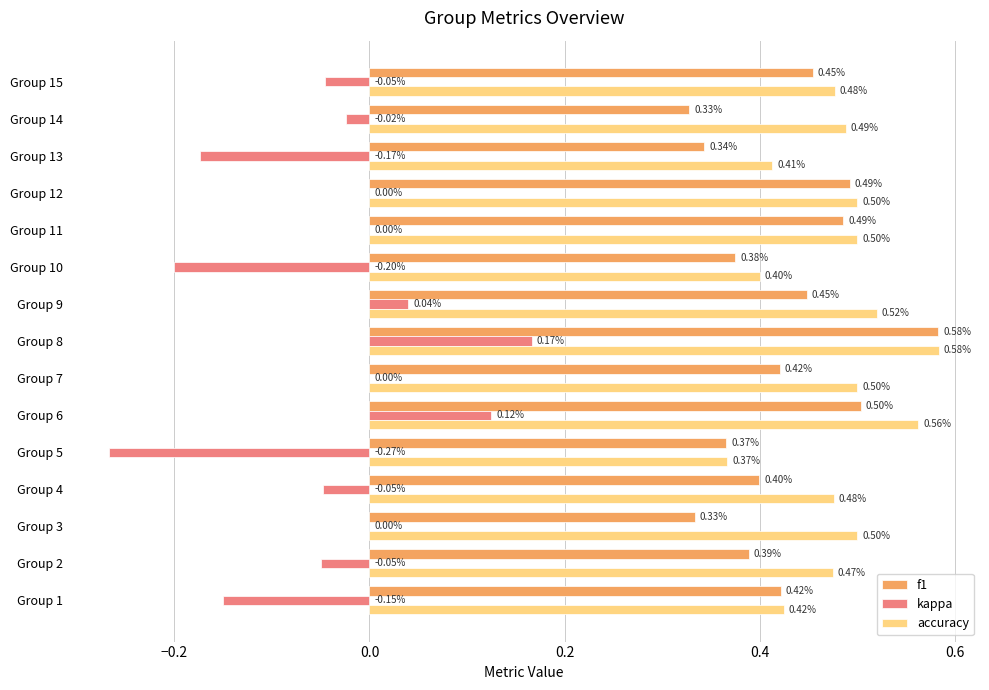

How many accuracy values are between 0 and 1?

15